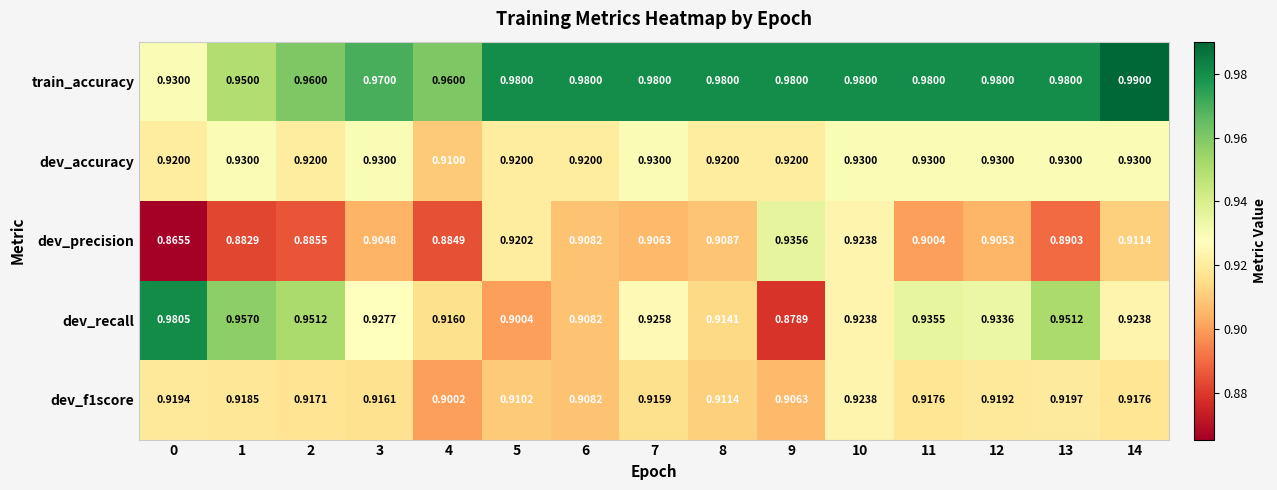

Which series has the widest spread of values?

dev_recall